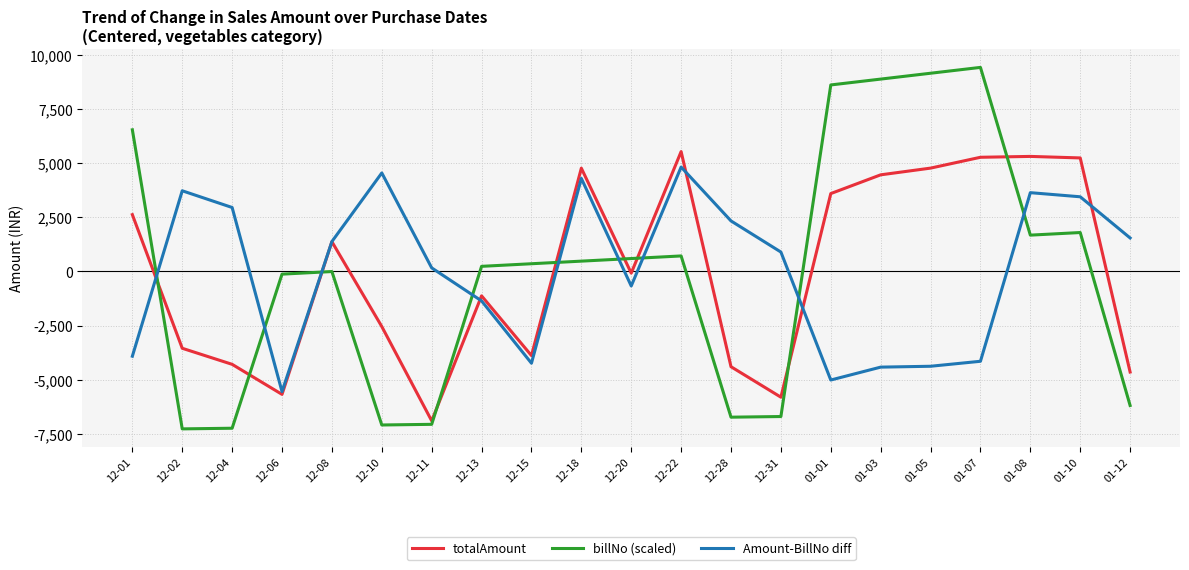

What is the minimum value for Amount-BillNo diff?

-5547.6